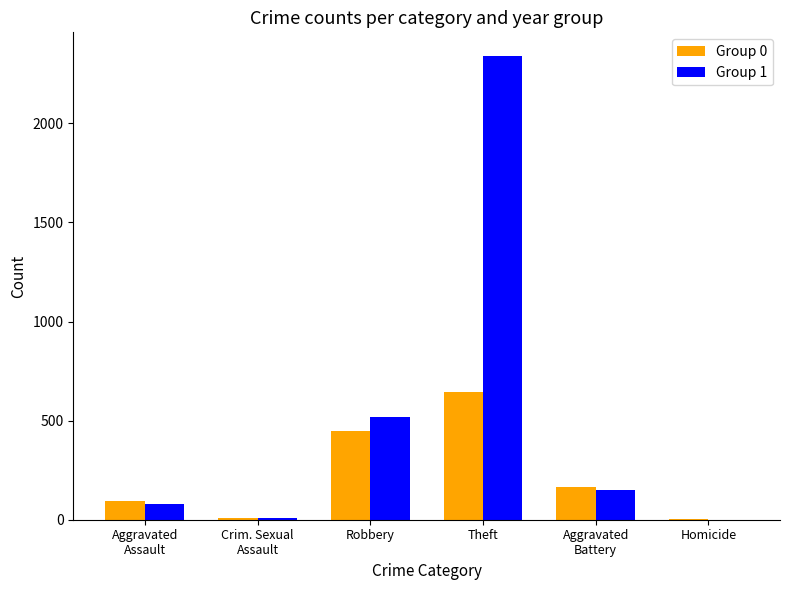

Which category has the highest value in the Group 0 series?

Theft